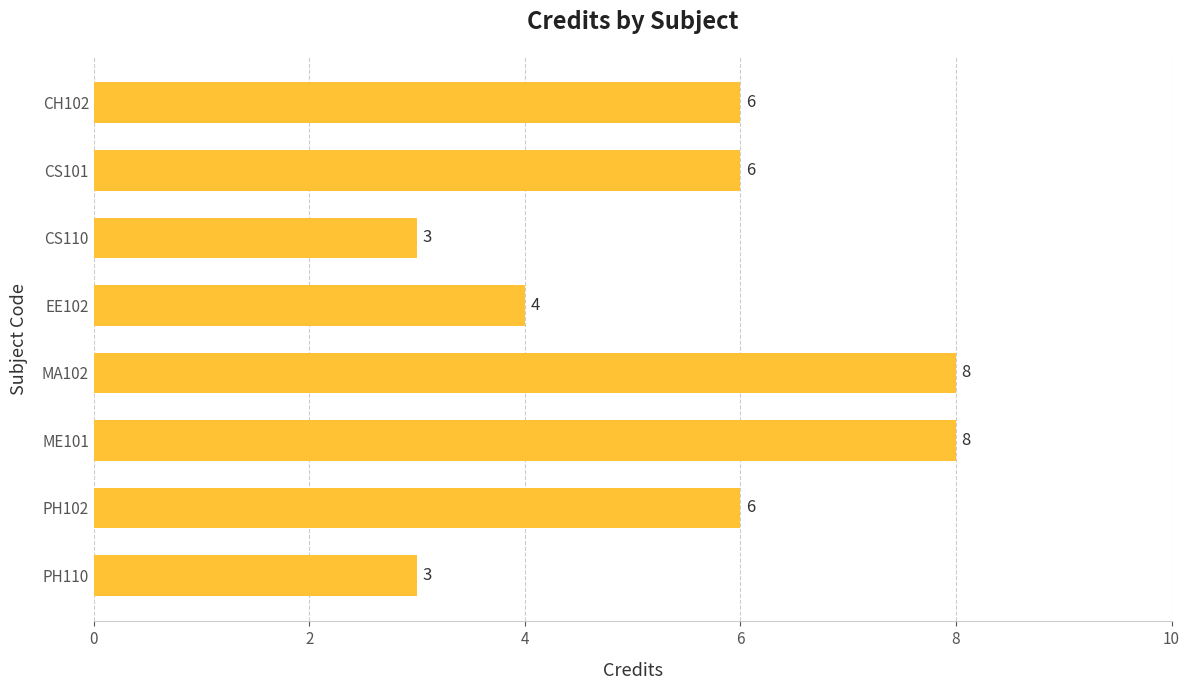

Which has a higher value, ME101 or PH110?

ME101